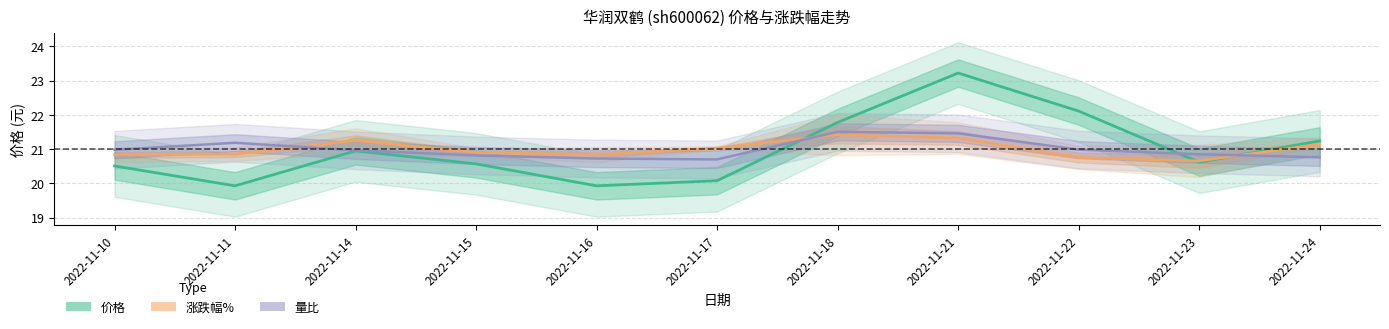

What is the maximum value for 涨跌幅%?

21.4